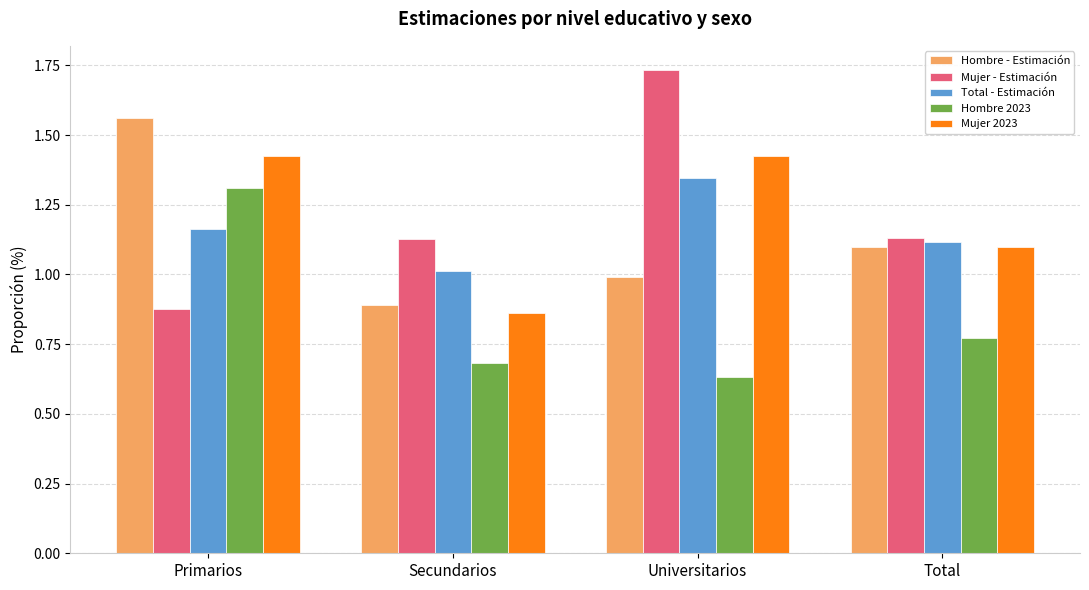

How many values in the Mujer 2023 series are below 1?

1